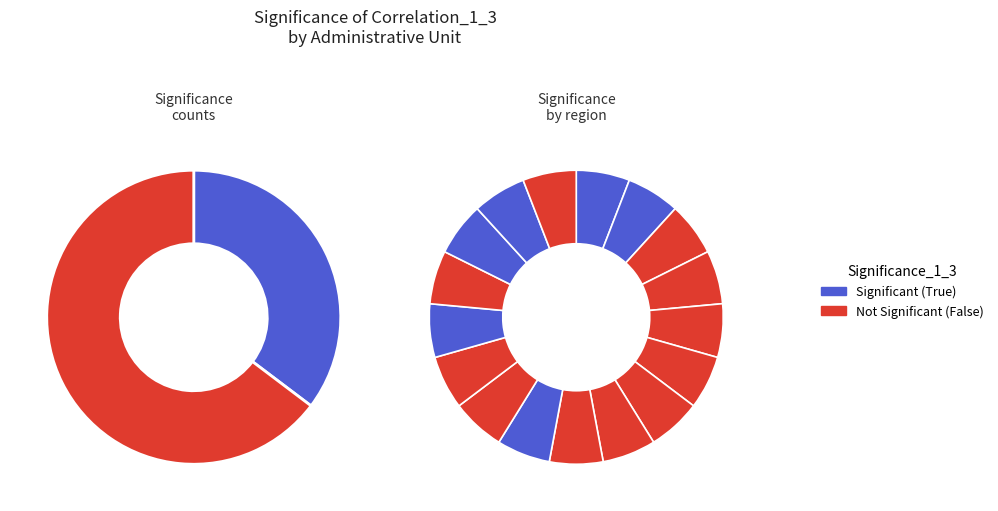

Combined, do 11 and 5 account for over 50%?

No